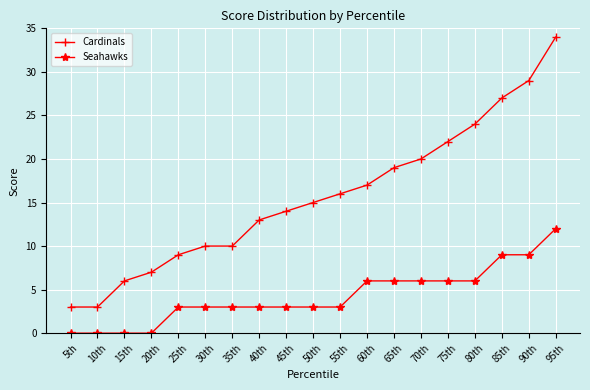

The value of Seahawks at 80th is 6. True or false?

True